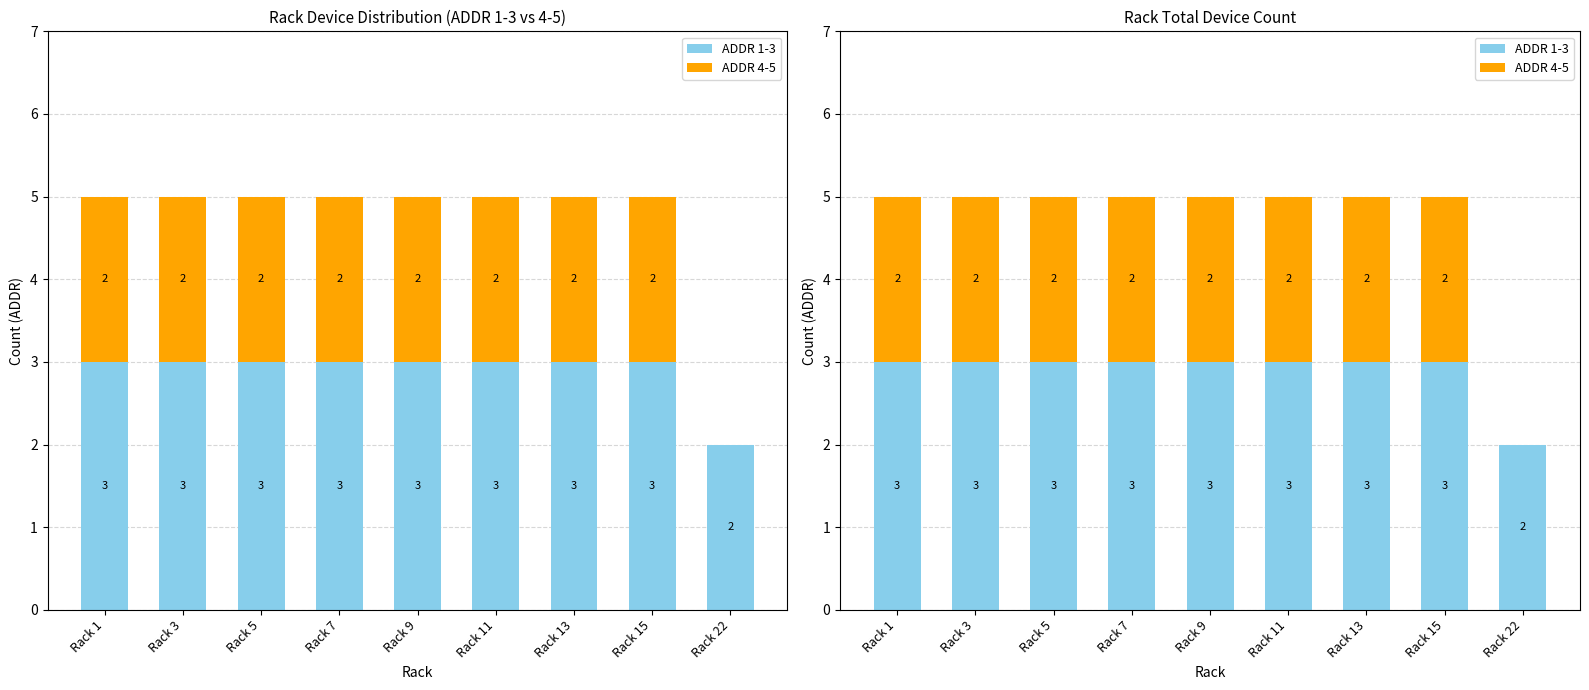

Which series changed the most between Rack 7 and Rack 9?

ADDR 1-3